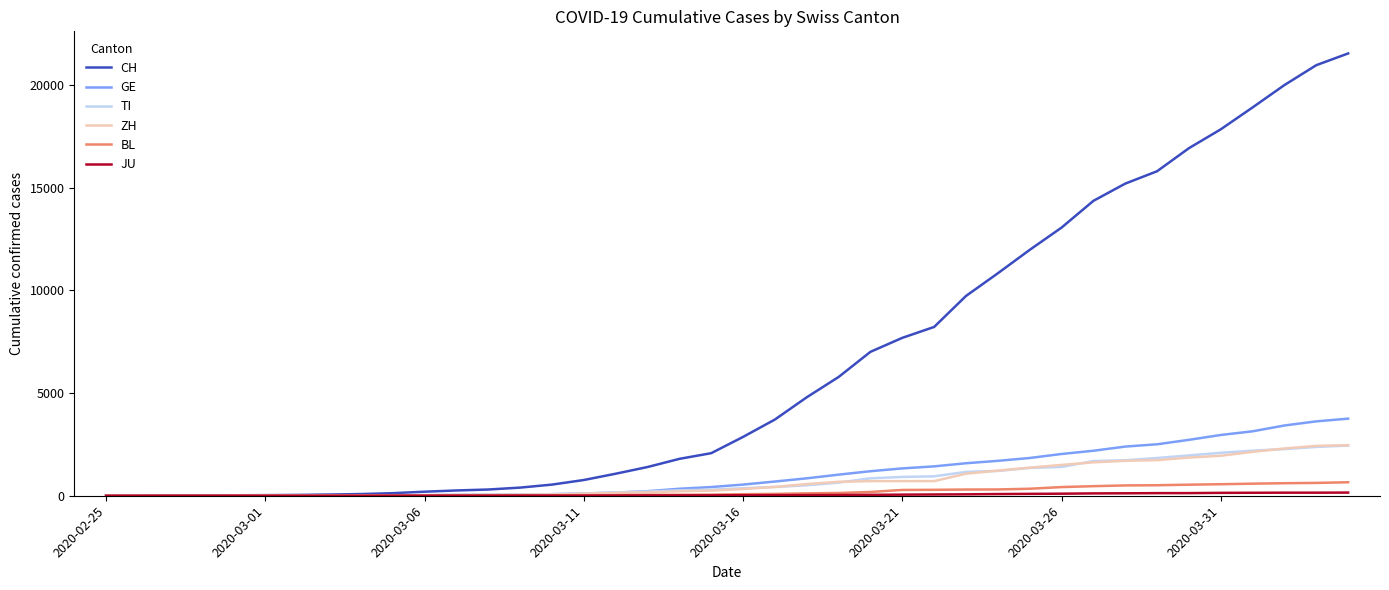

Which series has the largest total across all categories?

CH